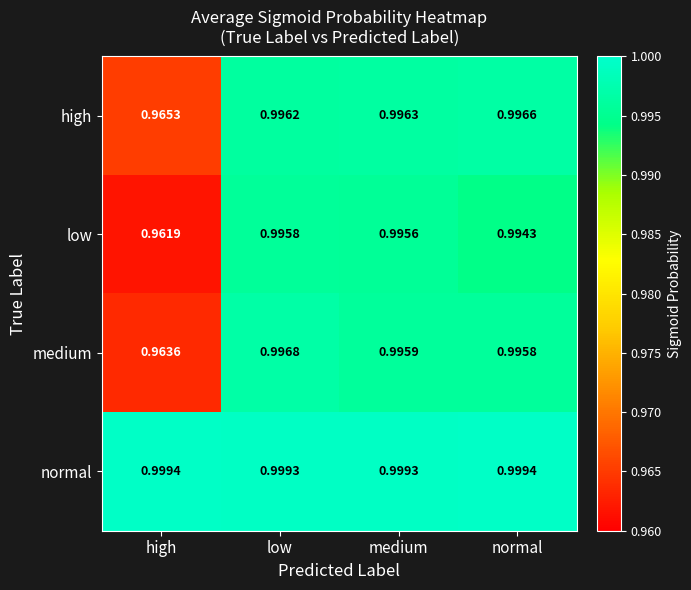

List the series in order of their peak value, lowest first.

low, high, medium, normal